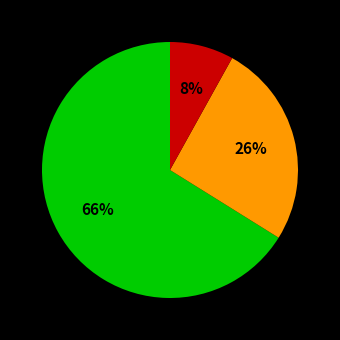

To the nearest percent, what is the average slice percentage?

33%